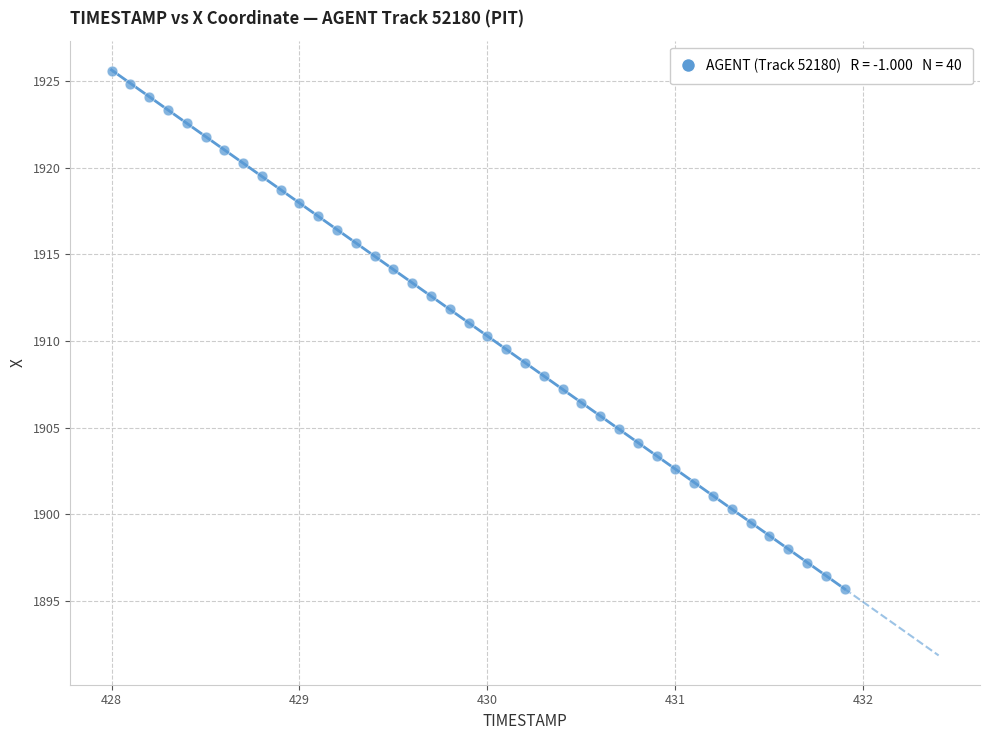

What is the range of X values (max minus min)?

3.9